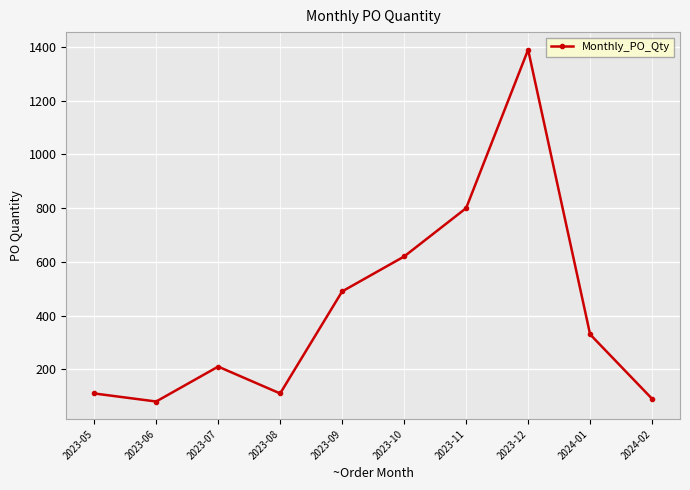

At which label does the data first exceed 330?

2023-09